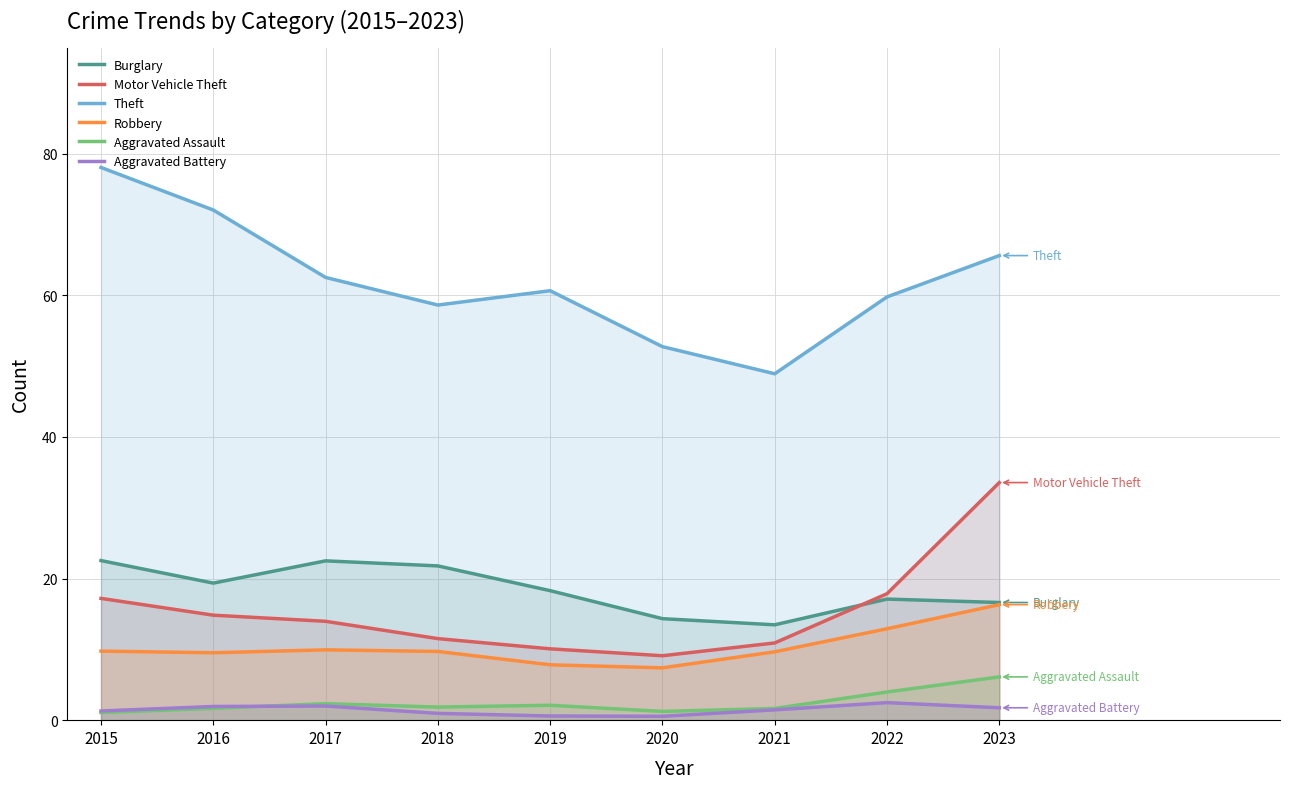

Does the chart display data point markers on the line(s)?

No